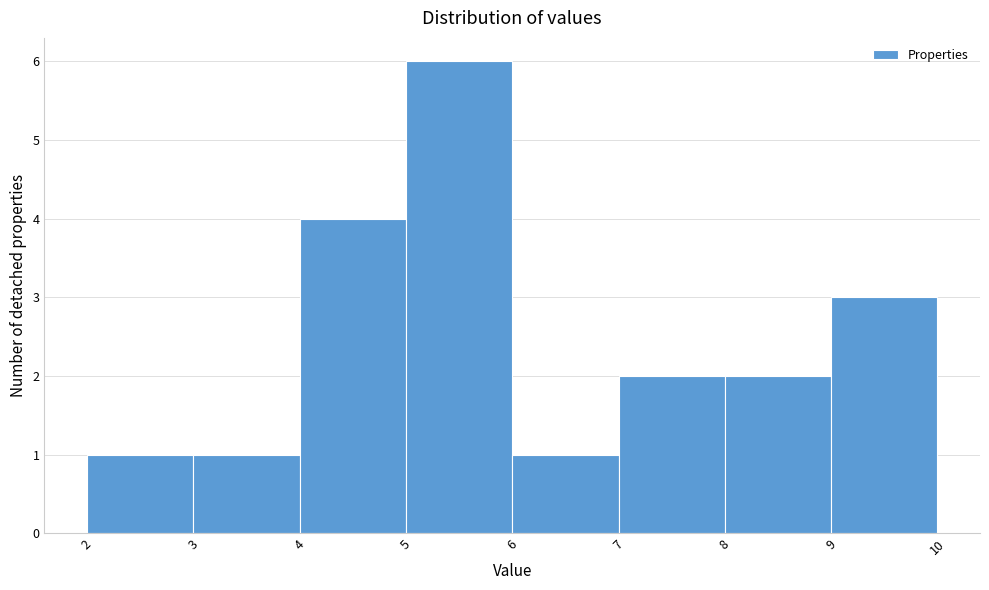

Reading left to right, list every bar in this chart as the range it spans on the x-axis followed by its height. The values are not printed on the chart, so give them approximately, as read against the axis.

2 to 3: 1
3 to 4: 1
4 to 5: 4
5 to 6: 6
6 to 7: 1
7 to 8: 2
8 to 9: 2
9 to 10: 3